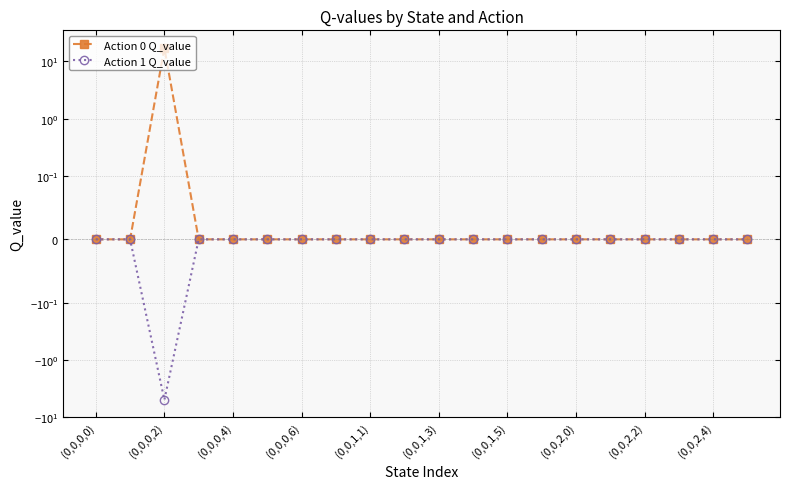

Rank the series by their maximum value, from highest to lowest.

Action 0 Q_value, Action 1 Q_value